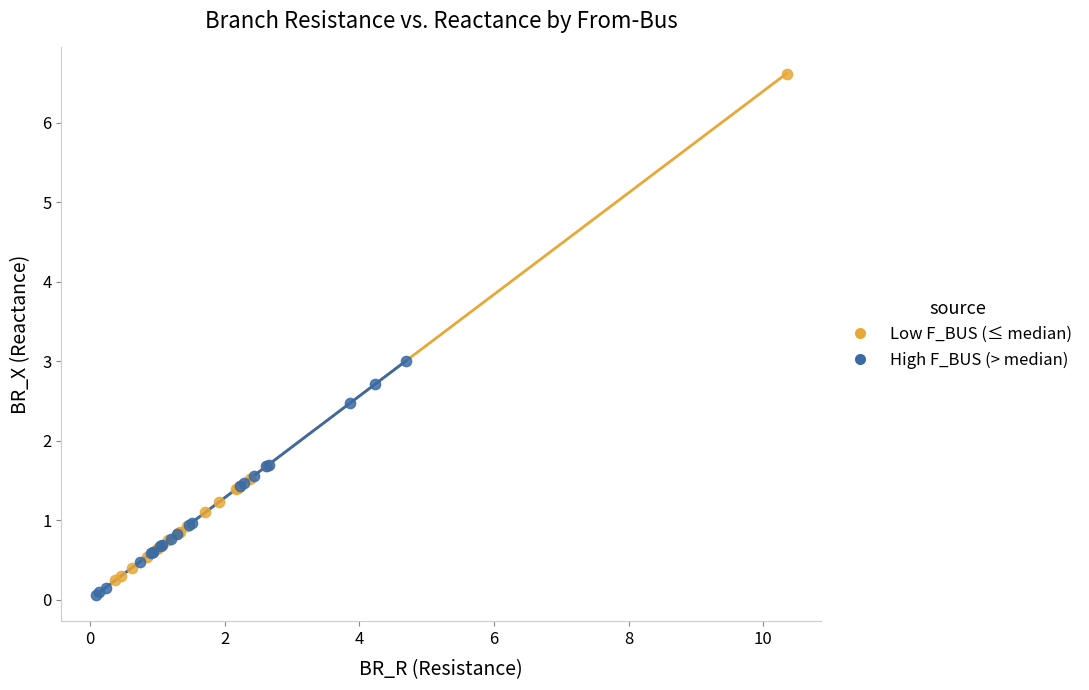

Which series reaches the maximum Y coordinate?

Low F_BUS (≤ median)